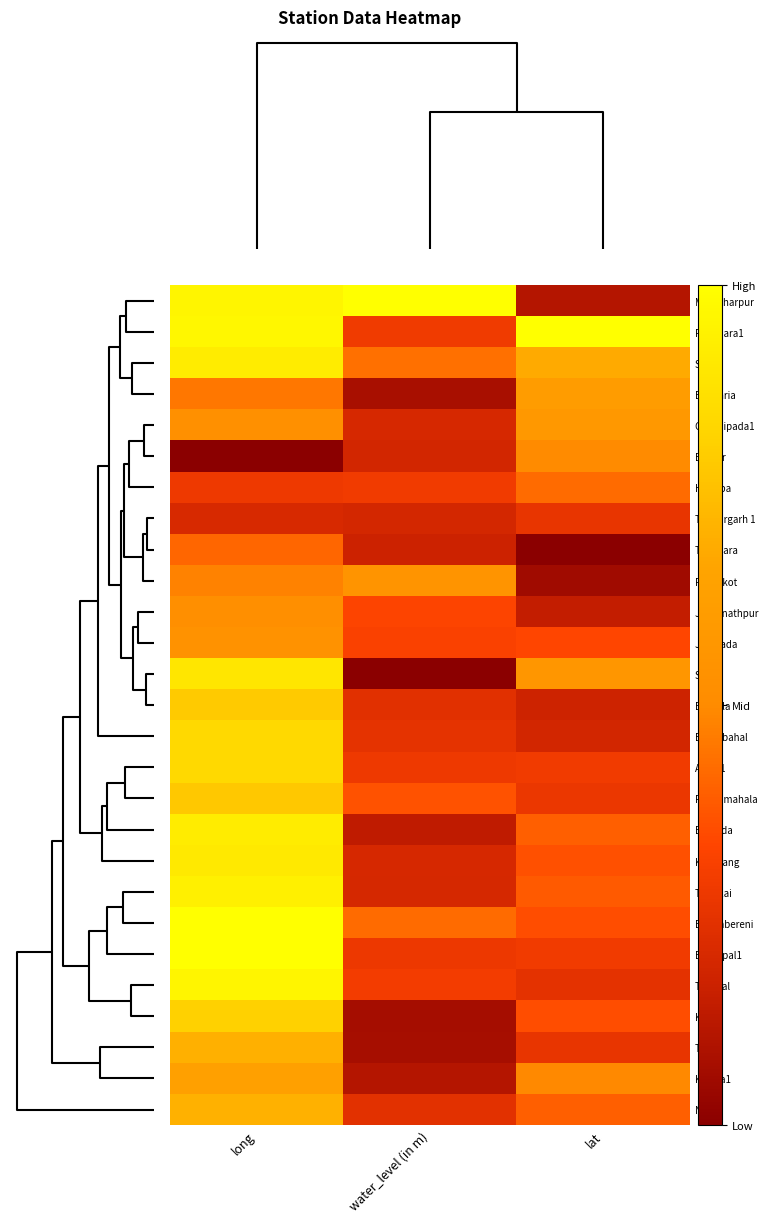

Reading left to right, transcribe all the data shown in this chart.

Mahidharpur: long=1.0	water_level (in m)=1.0	lat=0.1
Pallahara1: long=1.0	water_level (in m)=0.3	lat=1.0
Sipur: long=0.9	water_level (in m)=0.4	lat=0.7
Bagharia: long=0.5	water_level (in m)=0.1	lat=0.6
Chendipada1: long=0.5	water_level (in m)=0.2	lat=0.6
Bamur: long=0.0	water_level (in m)=0.2	lat=0.5
Handpa: long=0.3	water_level (in m)=0.3	lat=0.4
Thakurgarh 1: long=0.2	water_level (in m)=0.2	lat=0.3
Tikarpara: long=0.4	water_level (in m)=0.2	lat=0.0
Purnakot: long=0.5	water_level (in m)=0.6	lat=0.1
Jagannathpur: long=0.5	water_level (in m)=0.3	lat=0.1
Jharpada: long=0.5	water_level (in m)=0.3	lat=0.3
Samal: long=0.9	water_level (in m)=0.0	lat=0.6
Bantala: long=0.8	water_level (in m)=0.2	lat=0.2
Barhabahal: long=0.8	water_level (in m)=0.3	lat=0.2
Angul1: long=0.8	water_level (in m)=0.3	lat=0.3
Panchmahala: long=0.8	water_level (in m)=0.4	lat=0.3
Balanda: long=0.9	water_level (in m)=0.1	lat=0.4
Kukurang: long=0.9	water_level (in m)=0.2	lat=0.4
Tentulai: long=0.9	water_level (in m)=0.2	lat=0.4
Bhogabereni: long=1.0	water_level (in m)=0.4	lat=0.4
Banarpal1: long=1.0	water_level (in m)=0.3	lat=0.3
Tulsipal: long=1.0	water_level (in m)=0.3	lat=0.2
Kuio: long=0.8	water_level (in m)=0.1	lat=0.4
Tubey: long=0.7	water_level (in m)=0.1	lat=0.3
Kosala1: long=0.6	water_level (in m)=0.1	lat=0.5
Nisa: long=0.7	water_level (in m)=0.2	lat=0.4